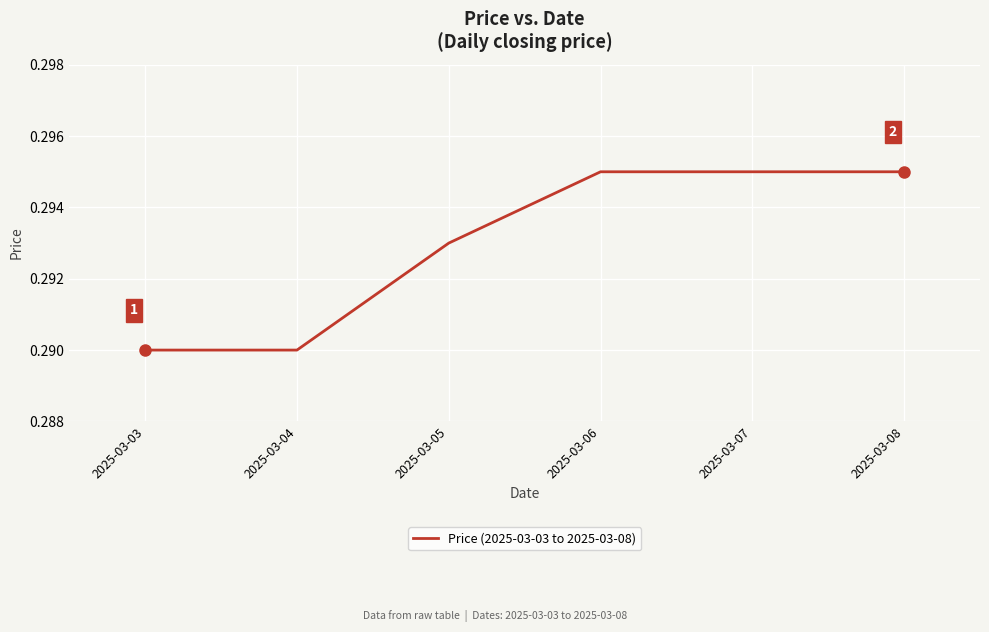

Between 2025-03-08 and 2025-03-05, which is larger?

2025-03-08